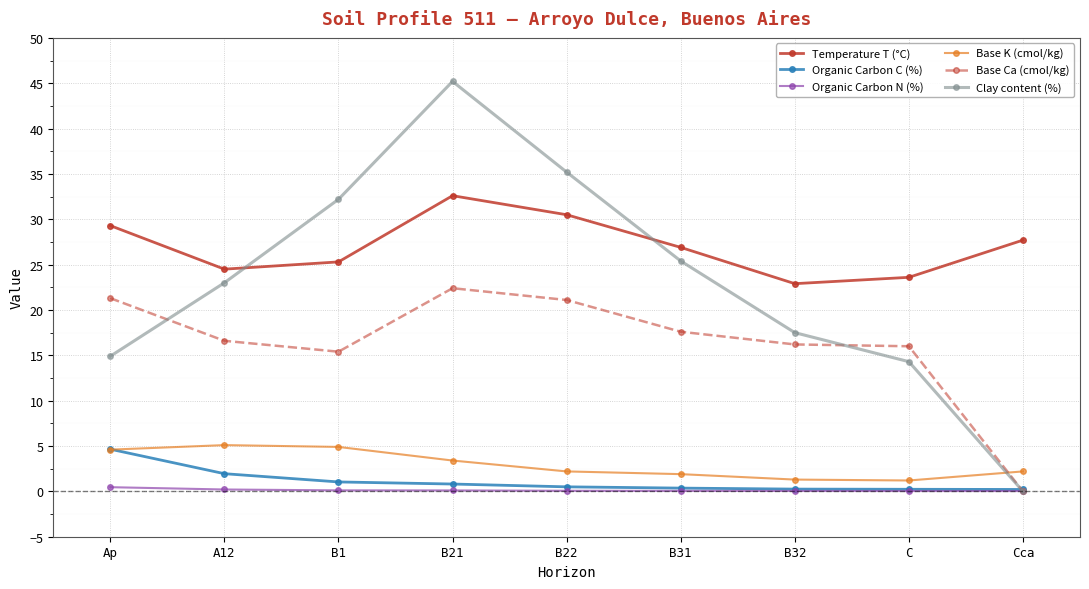

At which category is the sum across all series the highest?

B21